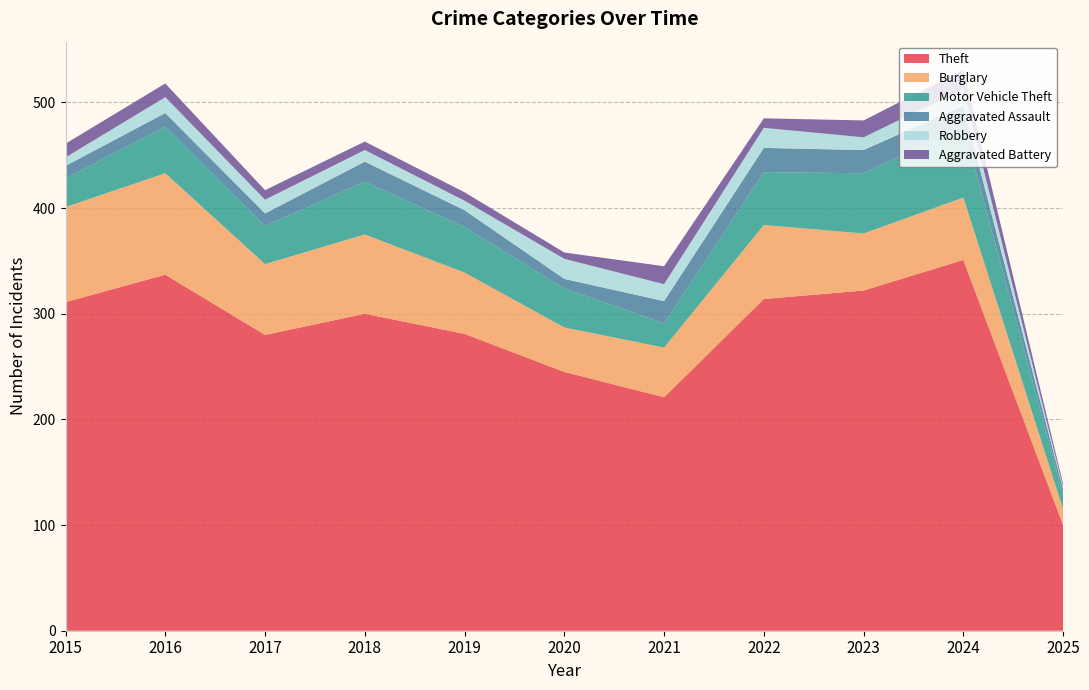

Reading left to right, list all the values displayed in this chart.

Theft: 311	337	280	300	281	245	221	314	322	351	100
Burglary: 90	96	67	75	58	42	47	70	54	59	15
Motor Vehicle Theft: 27	44	36	50	43	37	23	50	57	68	14
Aggravated Assault: 12	13	12	19	16	9	21	23	22	19	5
Robbery: 8	15	13	11	9	19	16	19	12	16	2
Aggravated Battery: 13	13	9	8	8	6	17	9	16	18	3